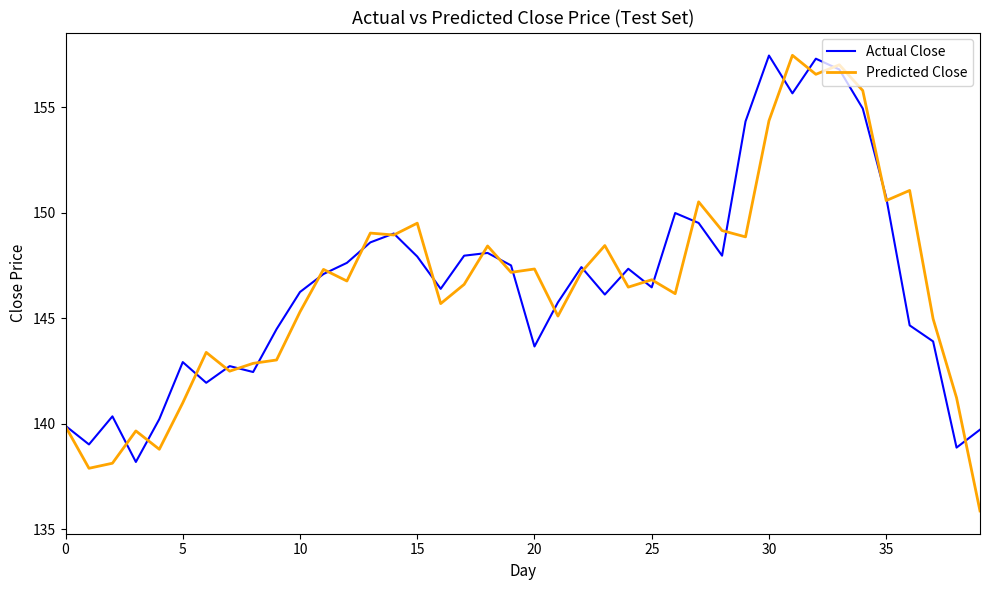

Which series has the largest range (max minus min)?

Predicted Close